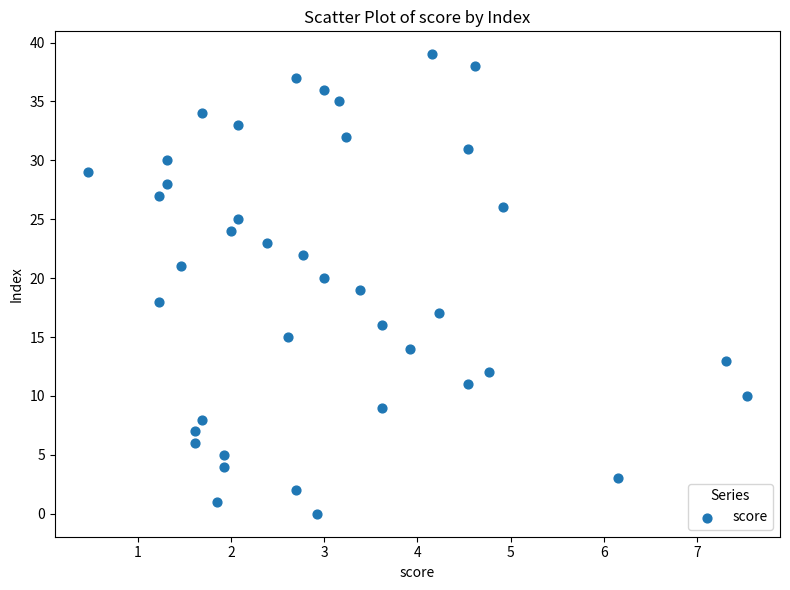

What is the range of Y values (max minus min)?

39